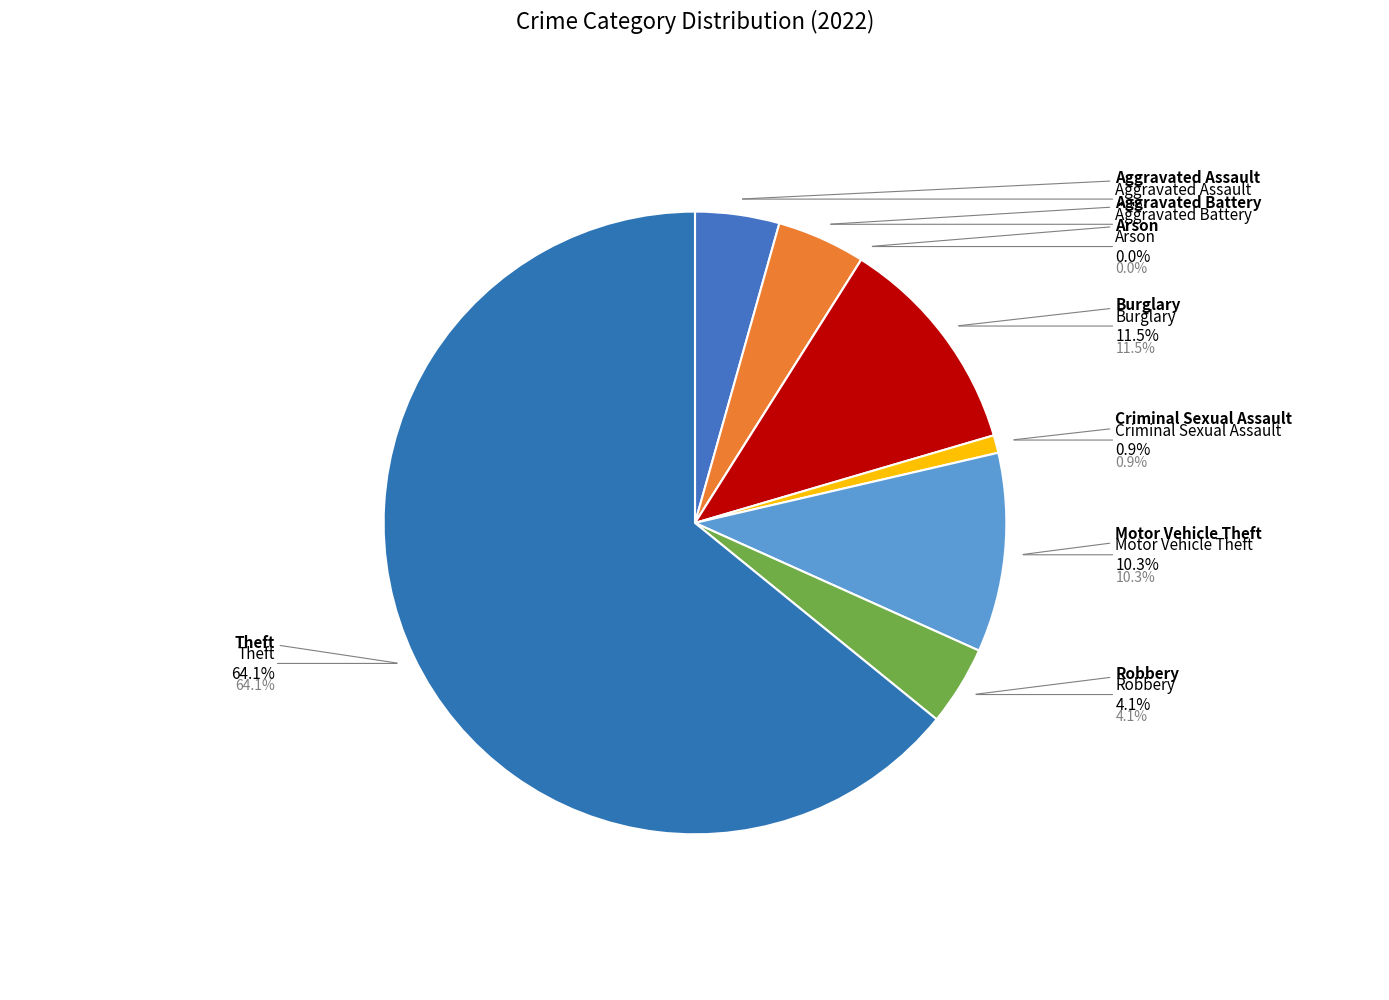

How many segments does this pie chart have?

8